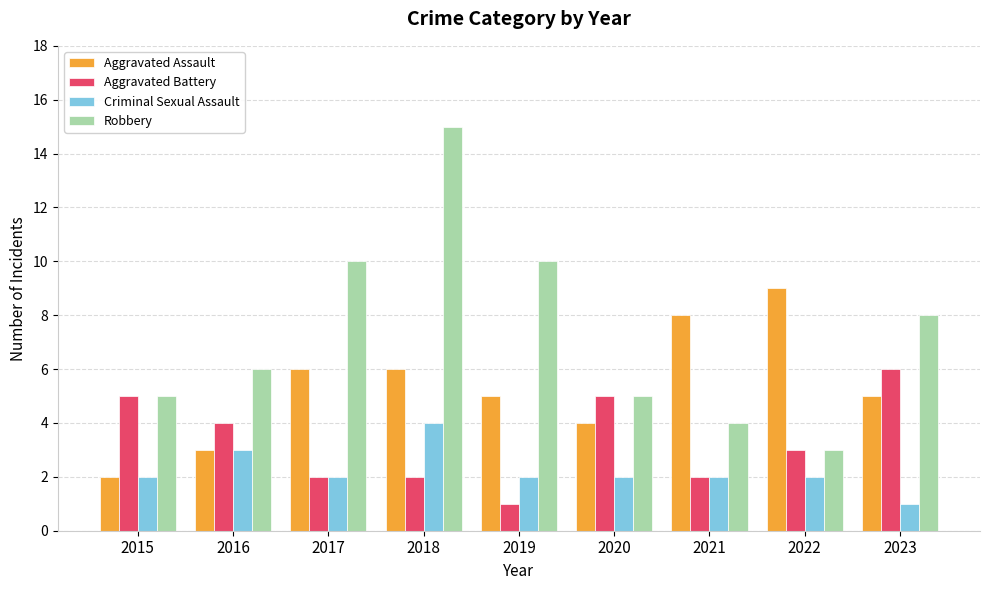

Reading left to right, list all the values displayed in this chart.

Aggravated Assault: 2	3	6	6	5	4	8	9	5
Aggravated Battery: 5	4	2	2	1	5	2	3	6
Criminal Sexual Assault: 2	3	2	4	2	2	2	2	1
Robbery: 5	6	10	15	10	5	4	3	8